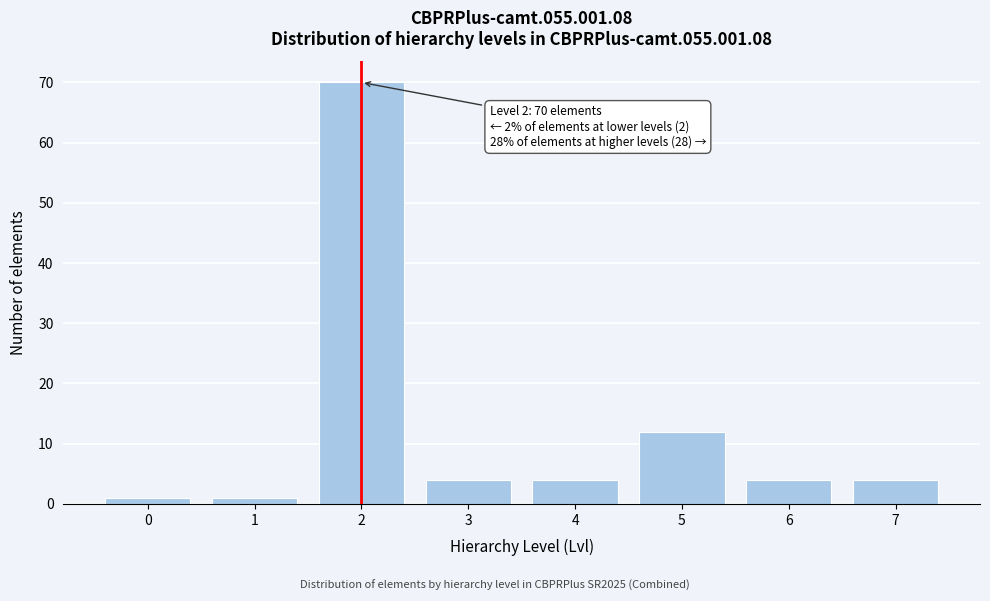

Reading left to right, extract all data points from this chart.

0=1	1=1	2=70	3=4	4=4	5=12	6=4	7=4